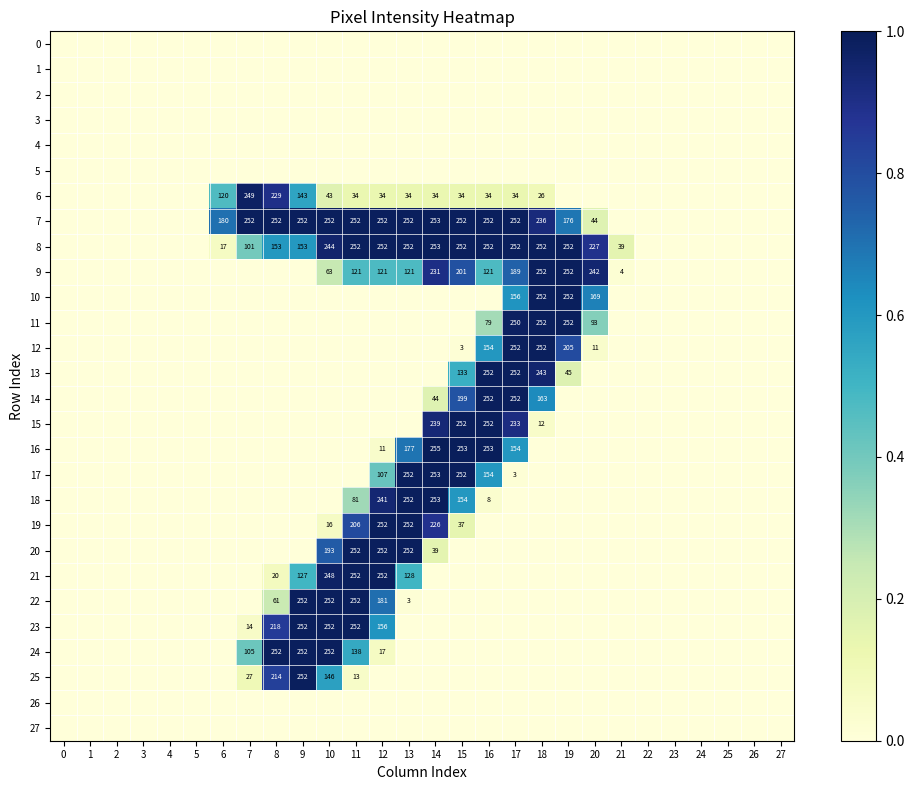

How many positive values does the row_22 series have?

6